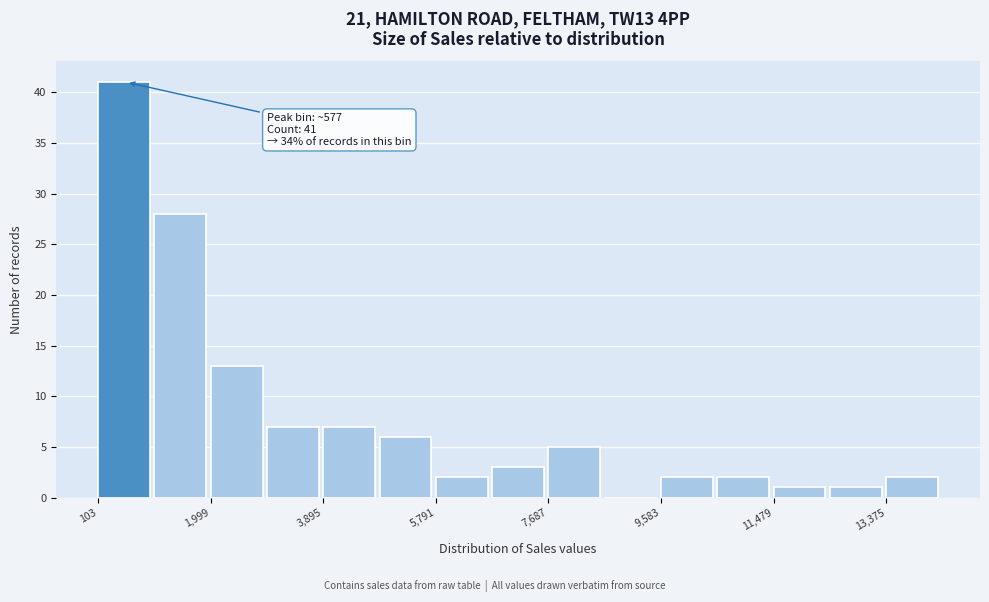

Which range on the x-axis has the tallest bar?

200 to 1000